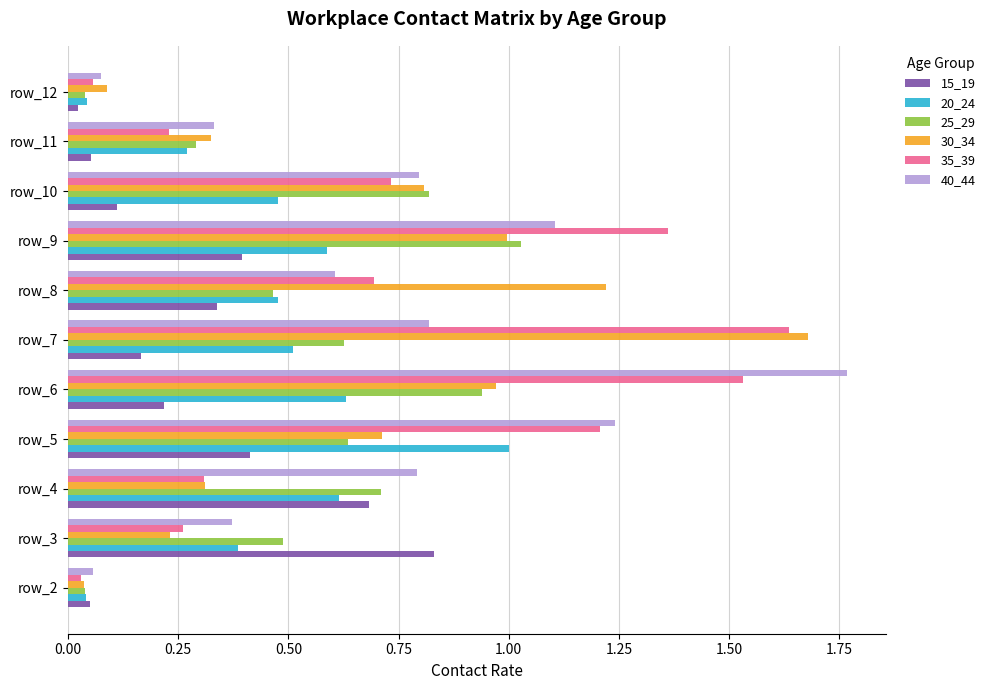

The value of 20_24 at row_3 is 0.4. True or false?

True